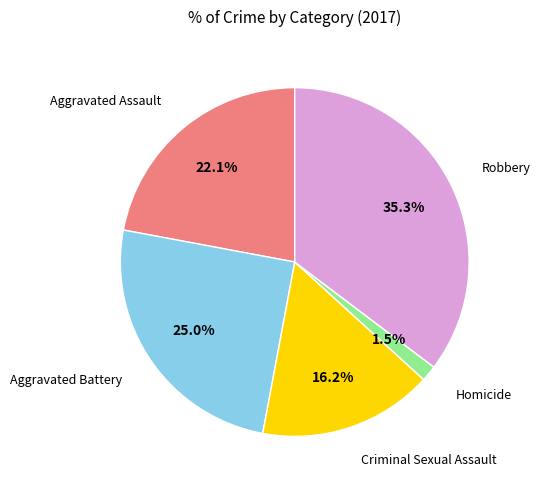

Does any single category account for the majority?

No